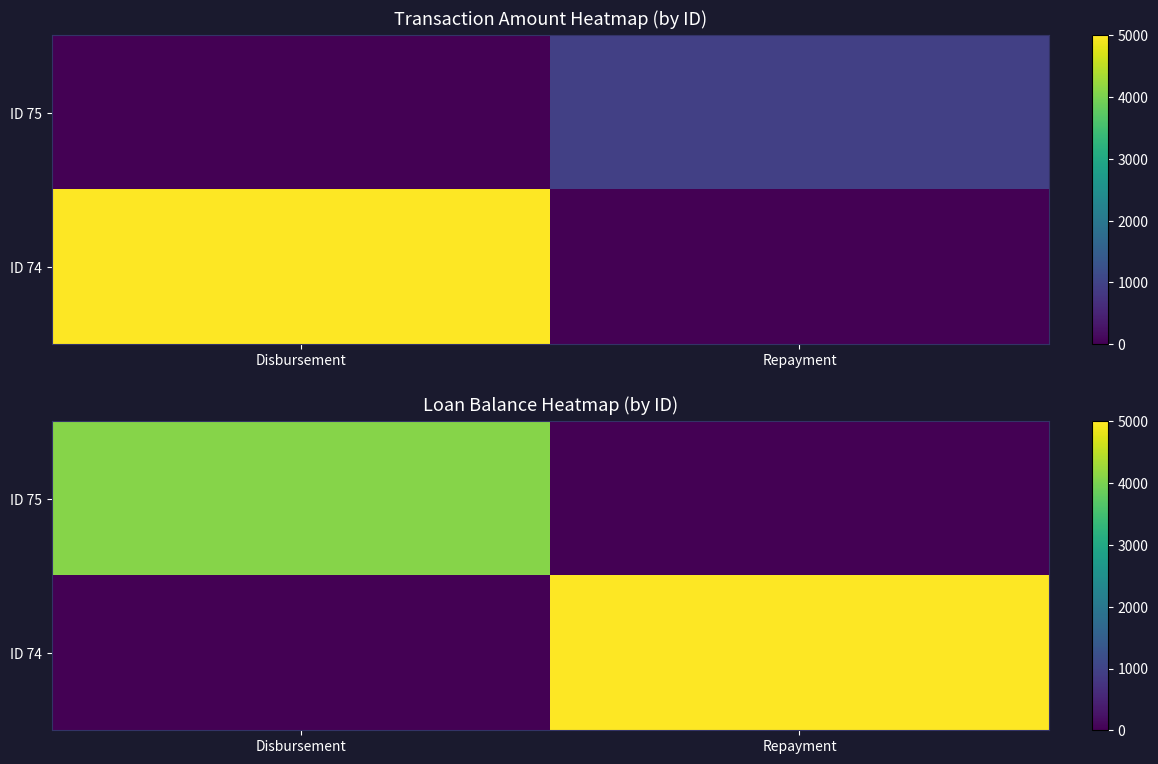

What is the spread (max minus min) of values at Disbursement?

4100